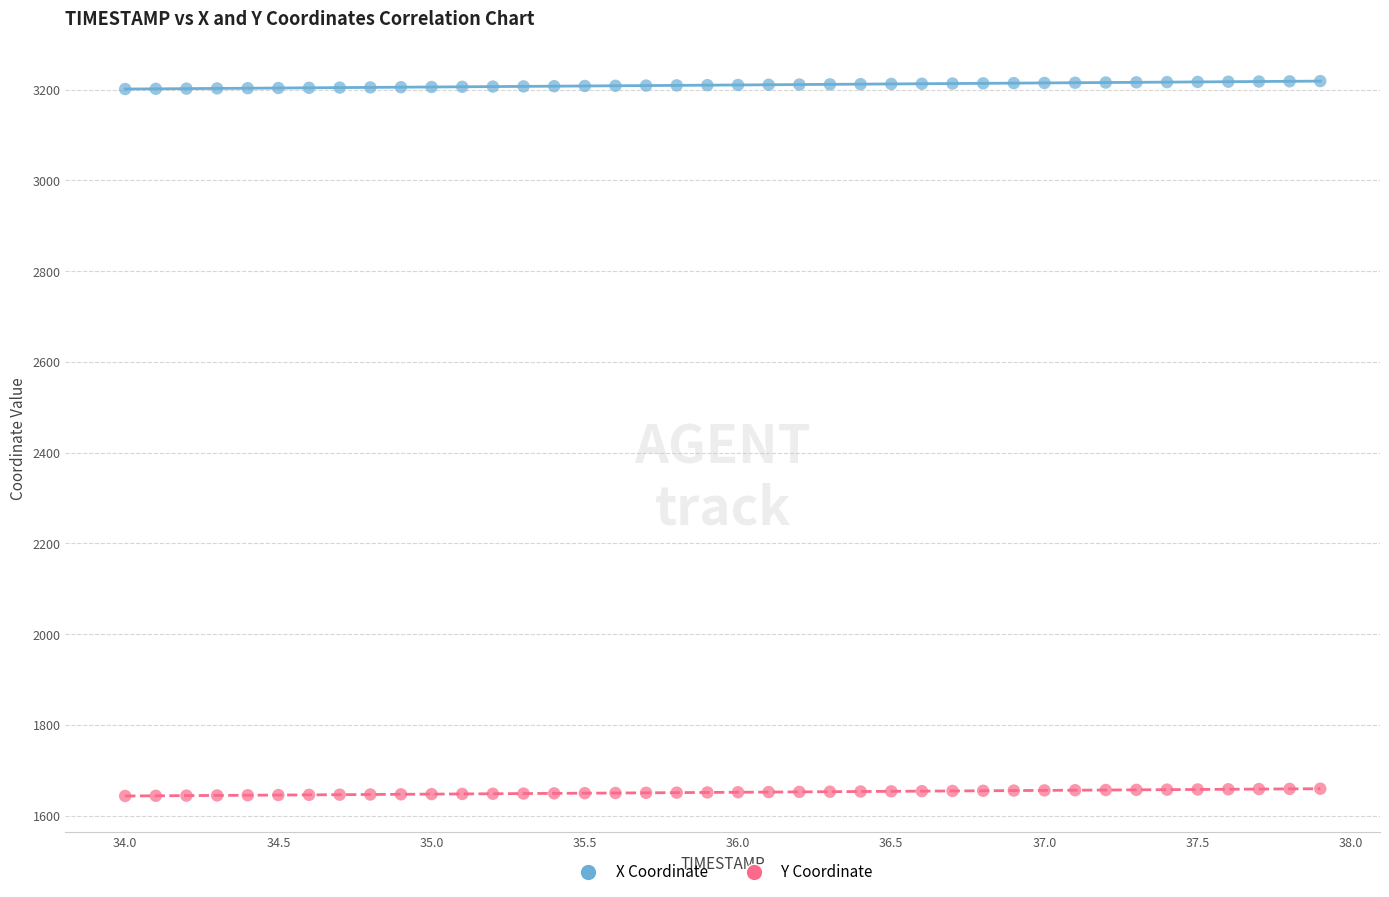

Across all data points, what is the range of X values (max minus min)?

3.9